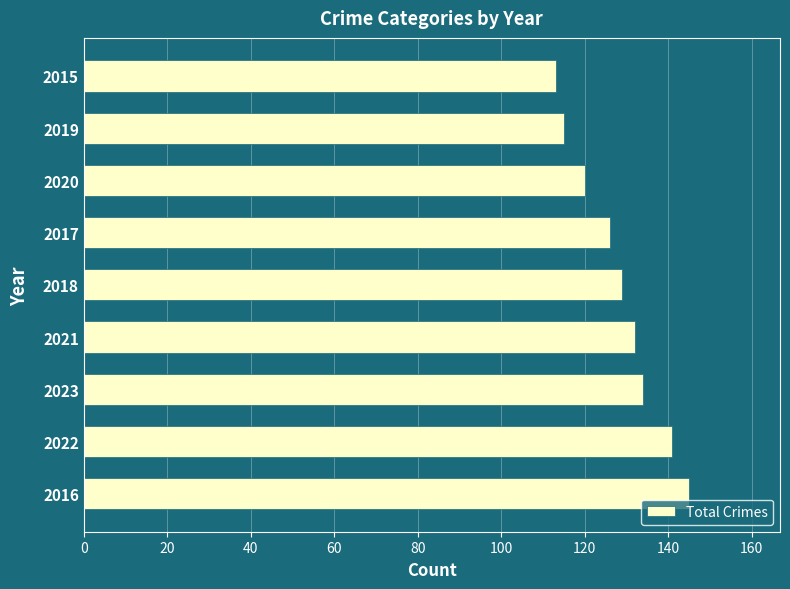

At which label is the value closest to 129?

2018